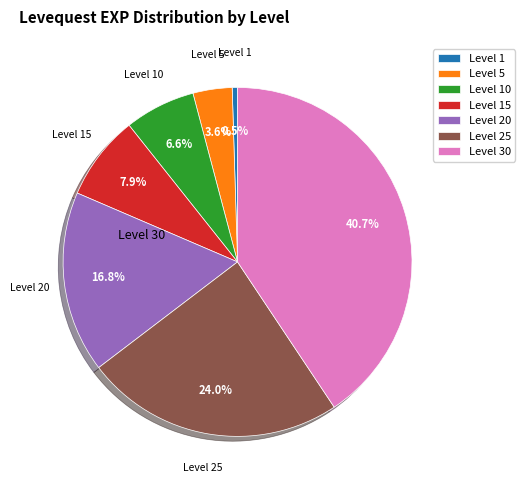

Which category has the biggest portion of the pie?

Level 30